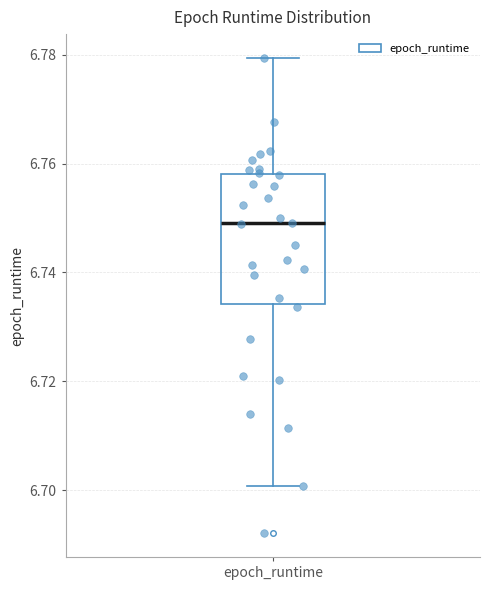

Where does the upper whisker of the box for epoch_runtime end on the y-axis? The values are not printed on the chart, so give them approximately, as read against the axis.

6.780